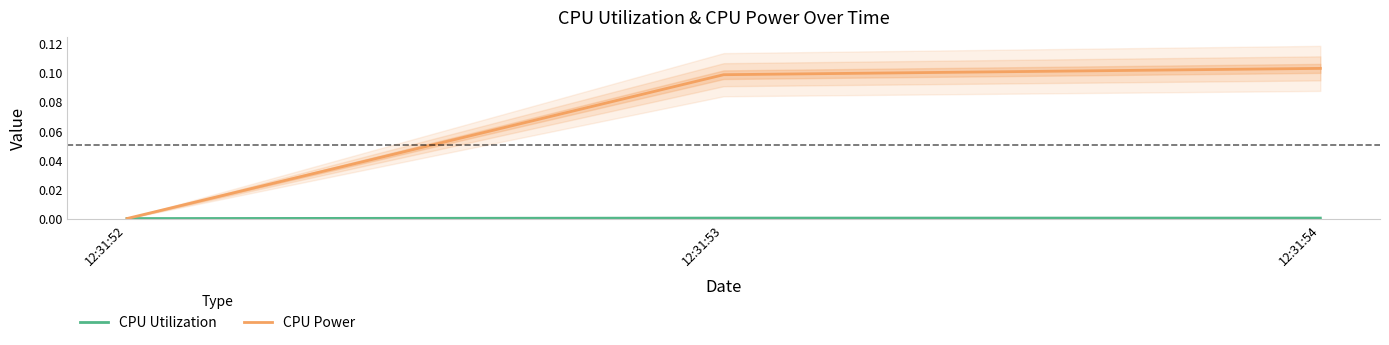

Is it true that CPU Power equals 0.1 at 12:31:54?

True